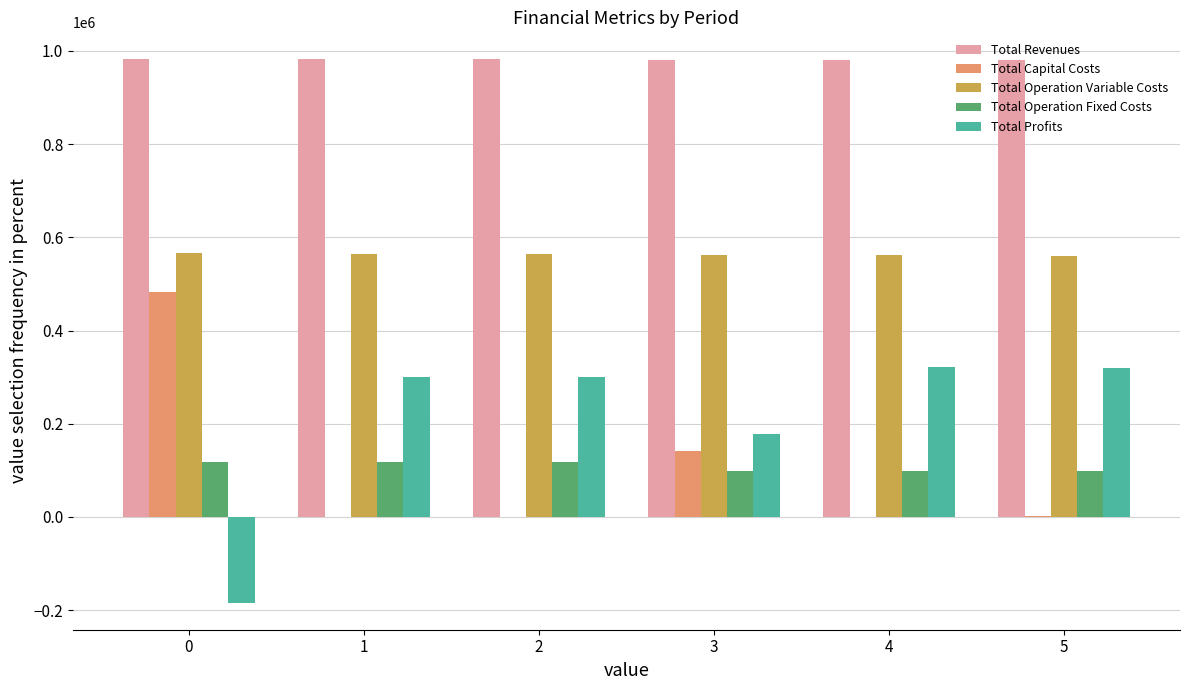

What is the maximum value shown in the chart?

981728.1